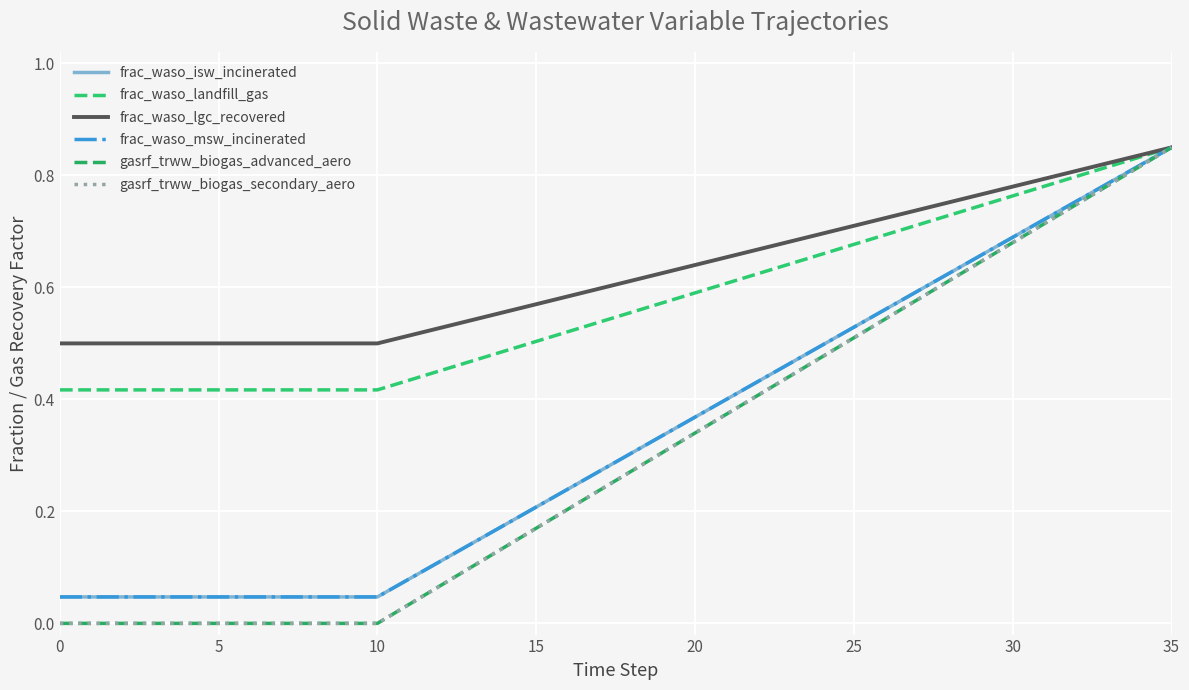

What is the label of the 20th point from the right?

16